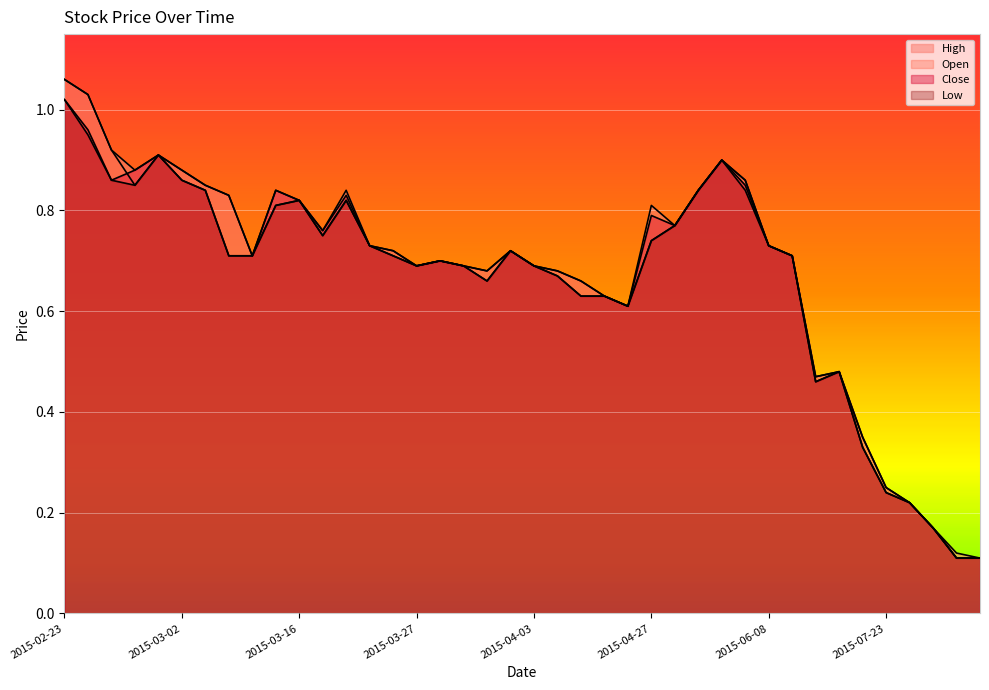

What is the minimum value for Open?

0.1